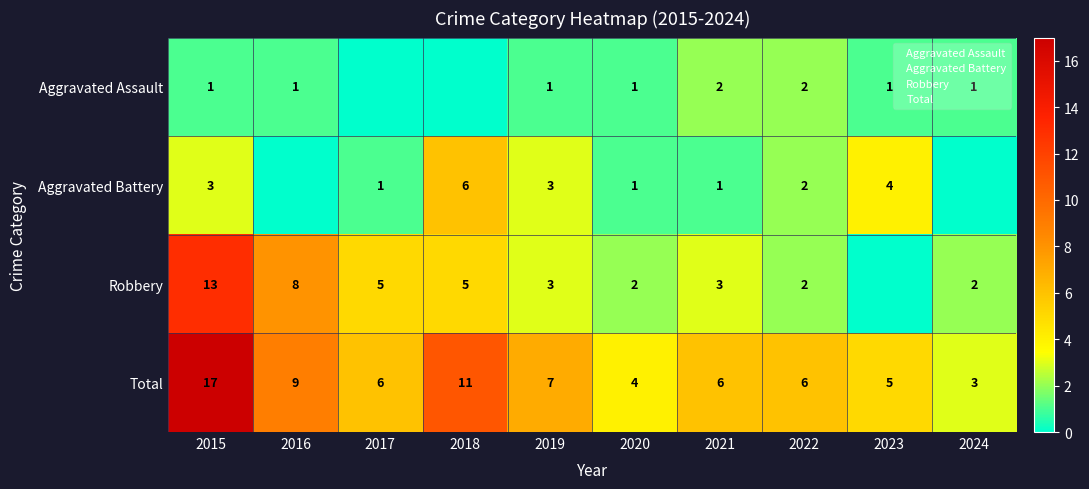

How many data points does each series have?

10